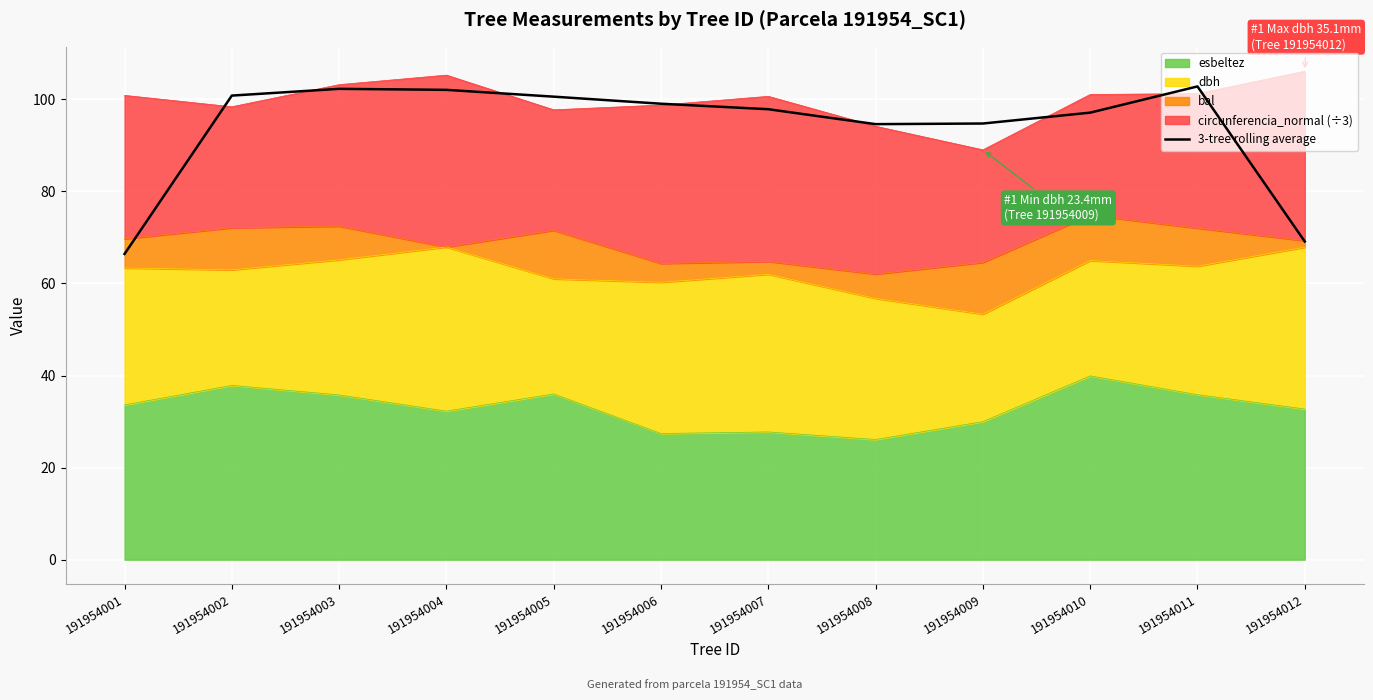

What is the sum of the values at 191954010 and 191954004?

199.1